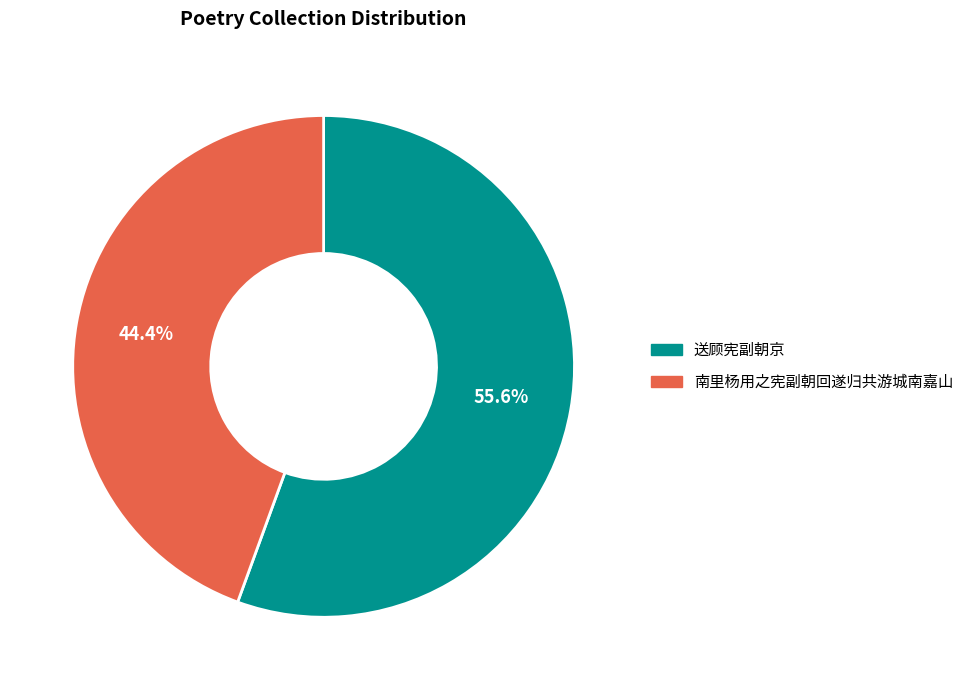

Which category has the smallest portion of the pie?

南里杨用之宪副朝回遂归共游城南嘉山